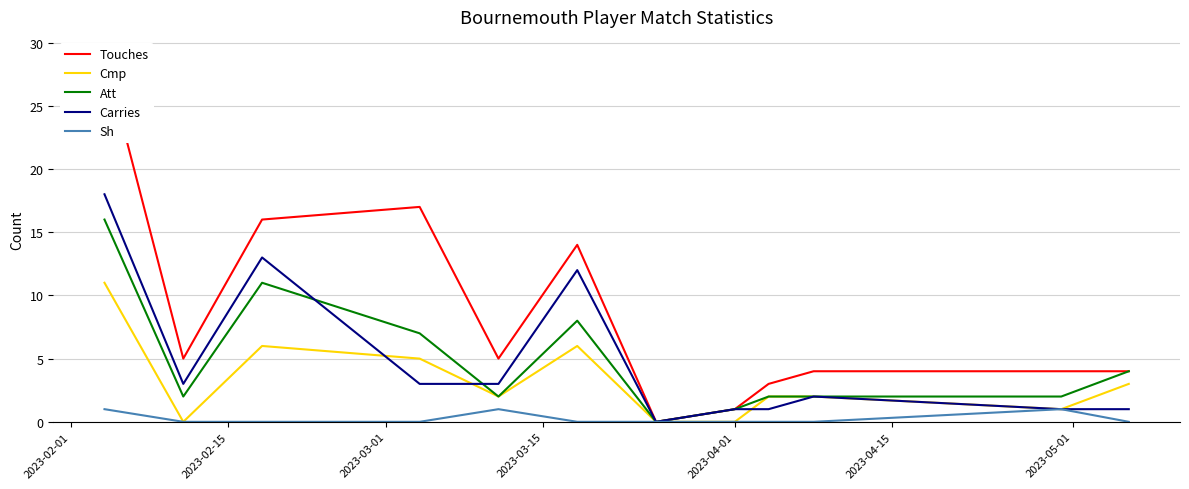

True or false: Att has a value of 3 at 2023-02-15.

False